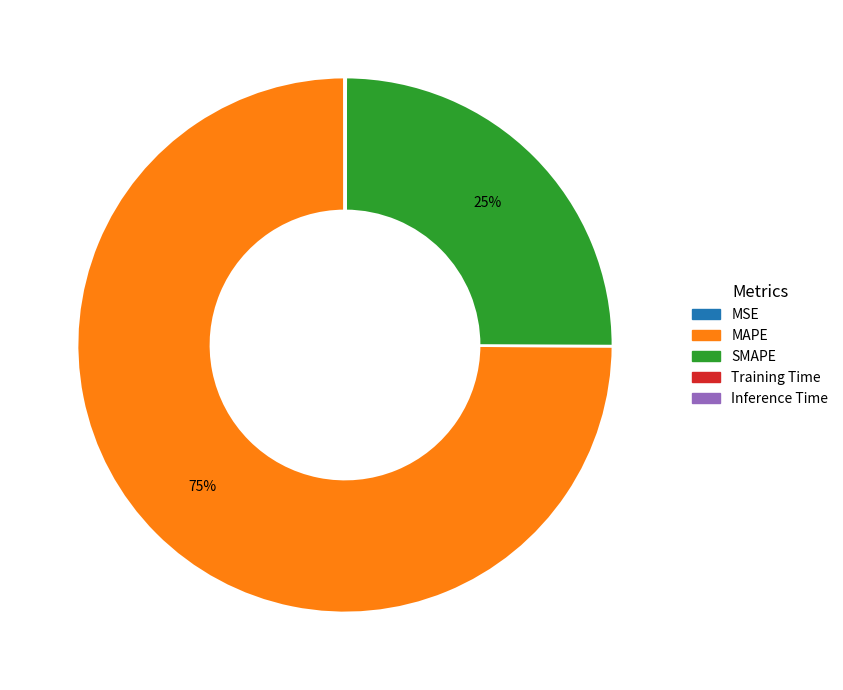

What is the largest slice in the pie chart?

MAPE